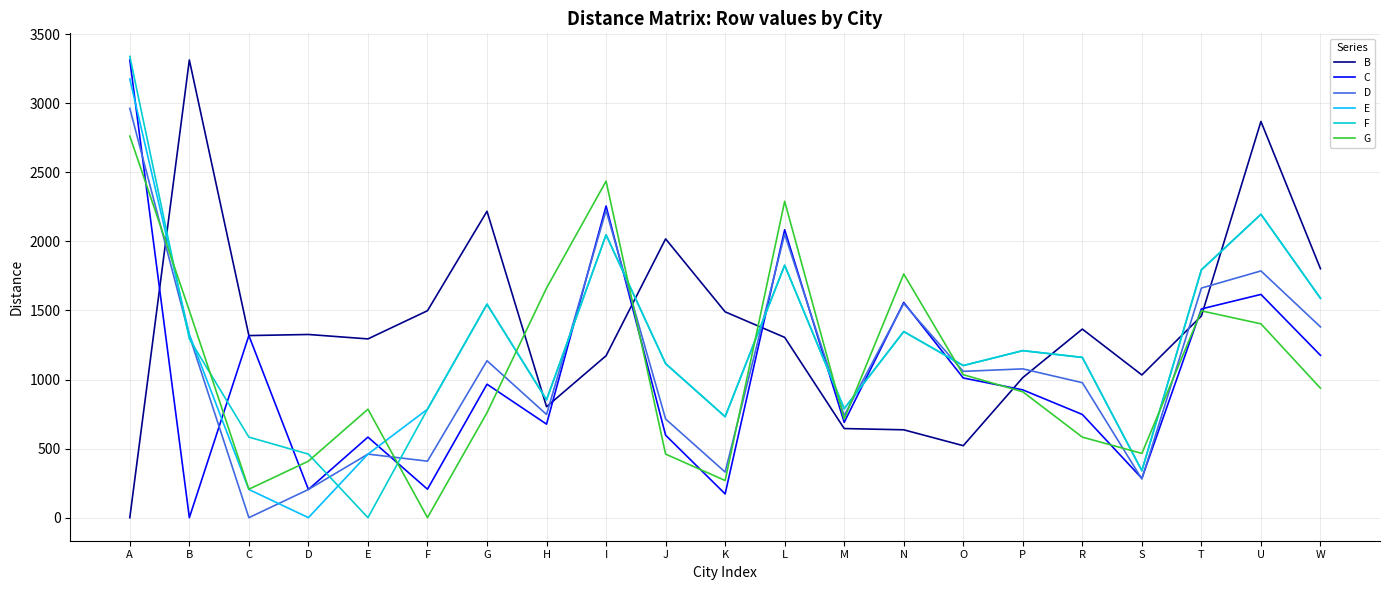

Read the D value at I, to the nearest 100.

2200